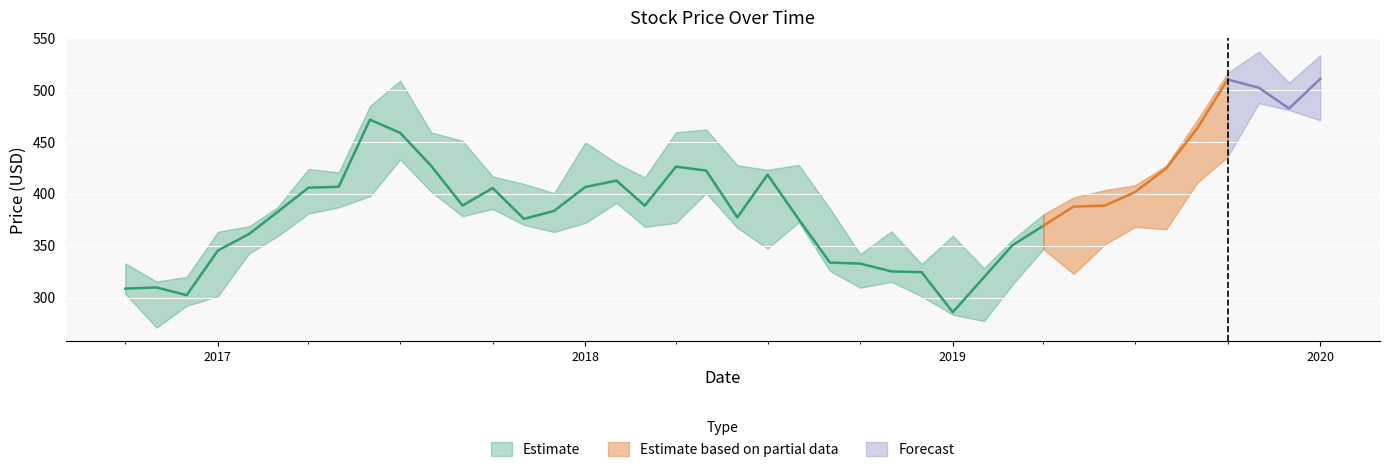

What is the difference between the High values at 2019-07-01 and 2018-09-01?

22.5